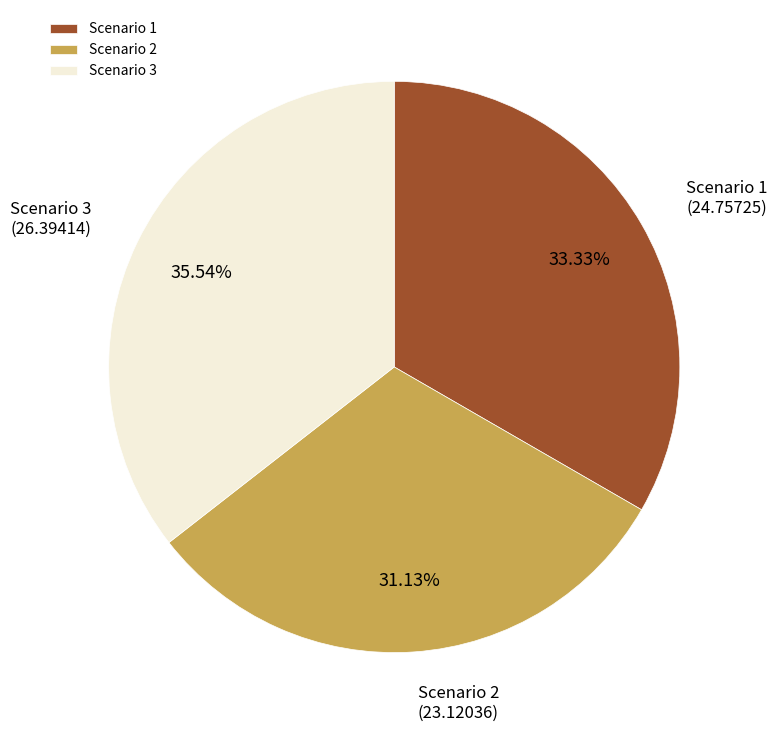

To the nearest percent, what is the difference between the Scenario 1 and Scenario 3 slice percentages?

2%